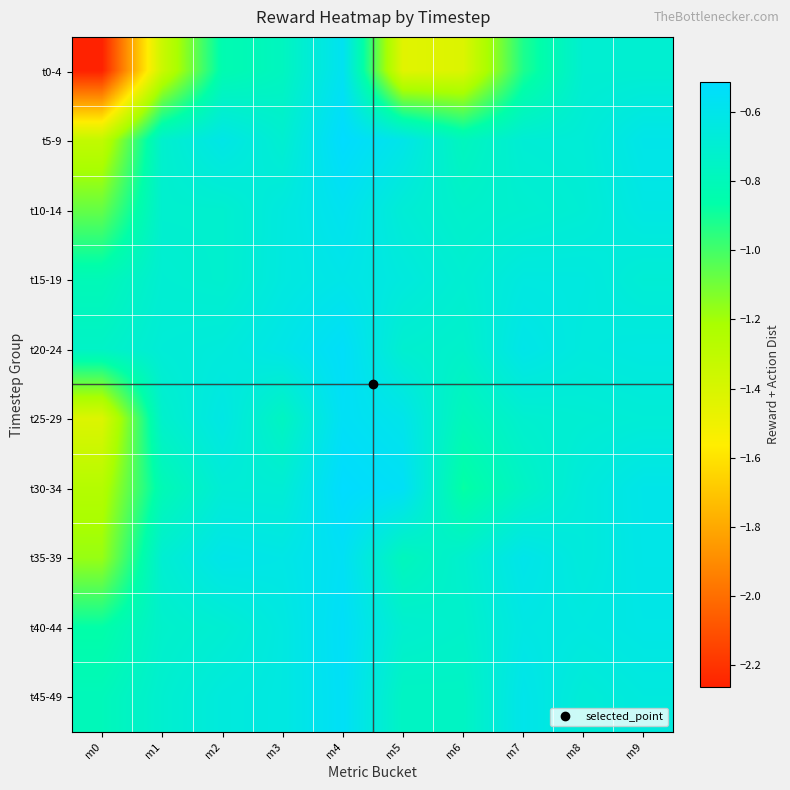

At which category is the sum across all series the highest?

m4